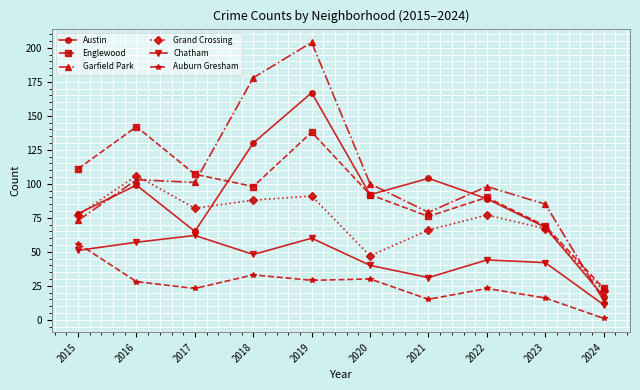

Reading left to right, what are all the values shown in this chart?

Austin: 2015=78	2016=99	2017=65	2018=130	2019=167	2020=92	2021=104	2022=89	2023=68	2024=17
Englewood: 2015=111	2016=142	2017=107	2018=98	2019=138	2020=92	2021=76	2022=90	2023=69	2024=23
Garfield Park: 2015=73	2016=103	2017=101	2018=178	2019=204	2020=100	2021=79	2022=98	2023=85	2024=14
Grand Crossing: 2015=77	2016=106	2017=82	2018=88	2019=91	2020=47	2021=66	2022=77	2023=67	2024=21
Chatham: 2015=51	2016=57	2017=62	2018=48	2019=60	2020=40	2021=31	2022=44	2023=42	2024=11
Auburn Gresham: 2015=56	2016=28	2017=23	2018=33	2019=29	2020=30	2021=15	2022=23	2023=16	2024=1